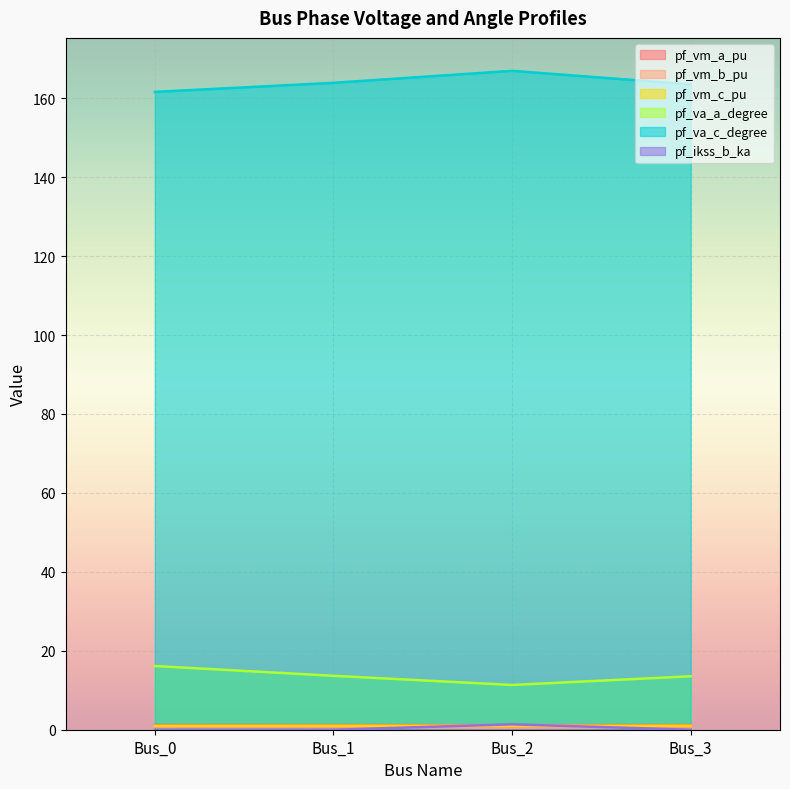

What is the sum of the pf_vm_b_pu values at Bus_3 and Bus_2?

1.1